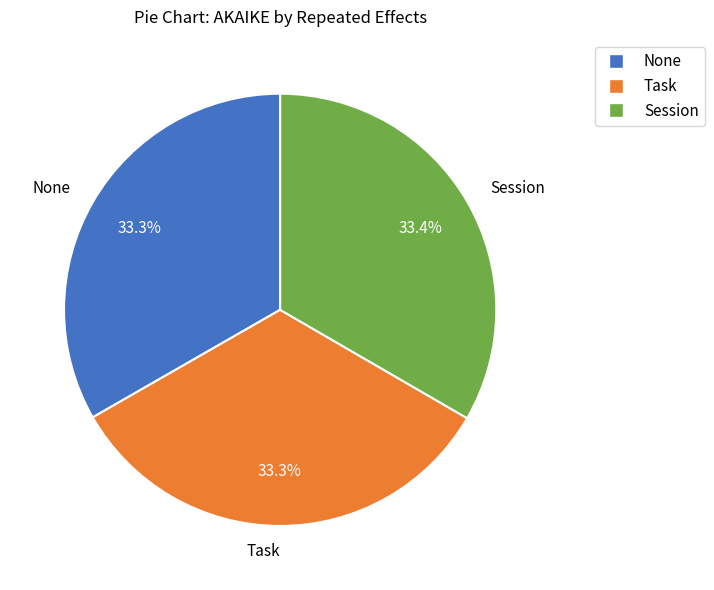

Is there a majority slice in this chart?

No